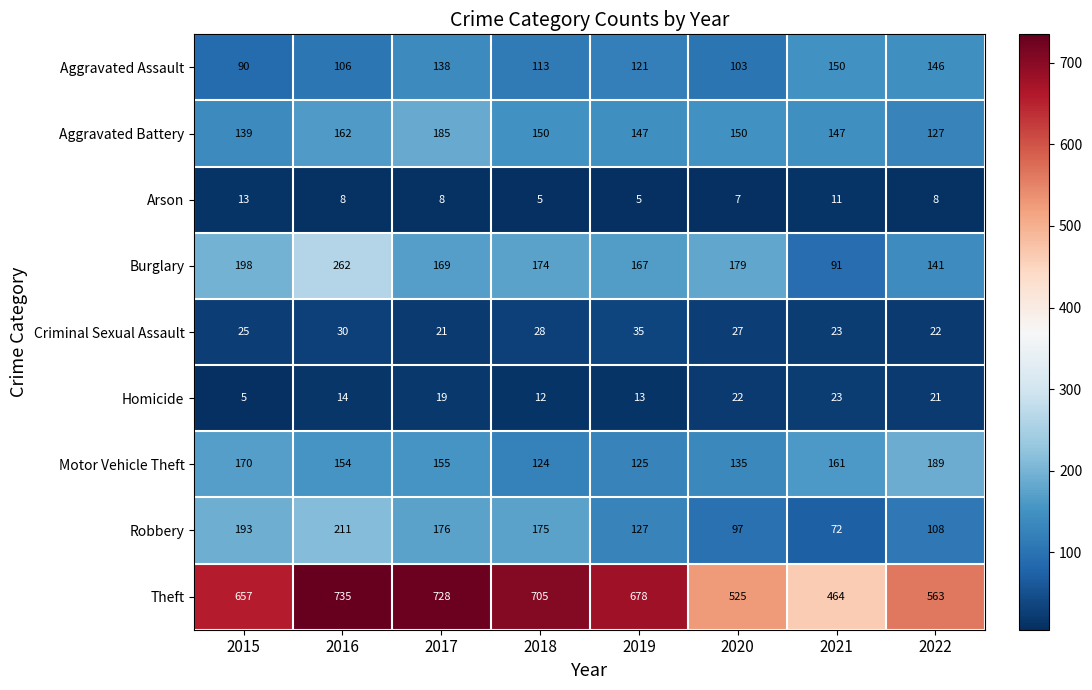

How many distinct data groups are displayed?

9